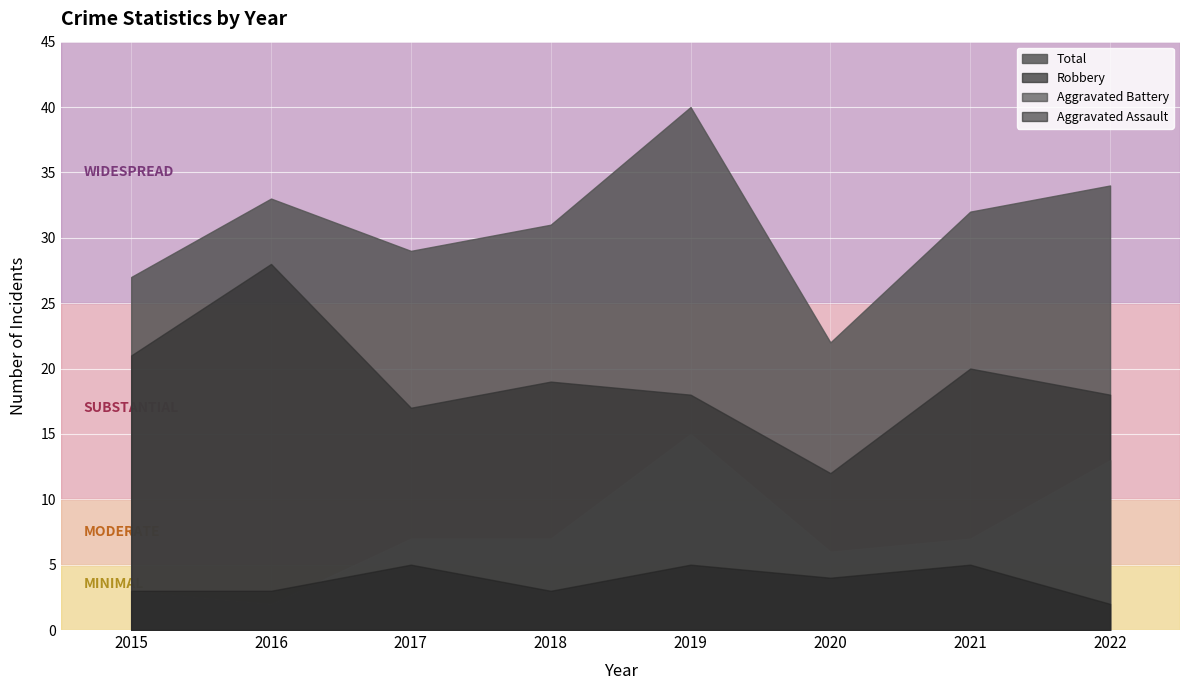

Where is the first local maximum for Total?

2016